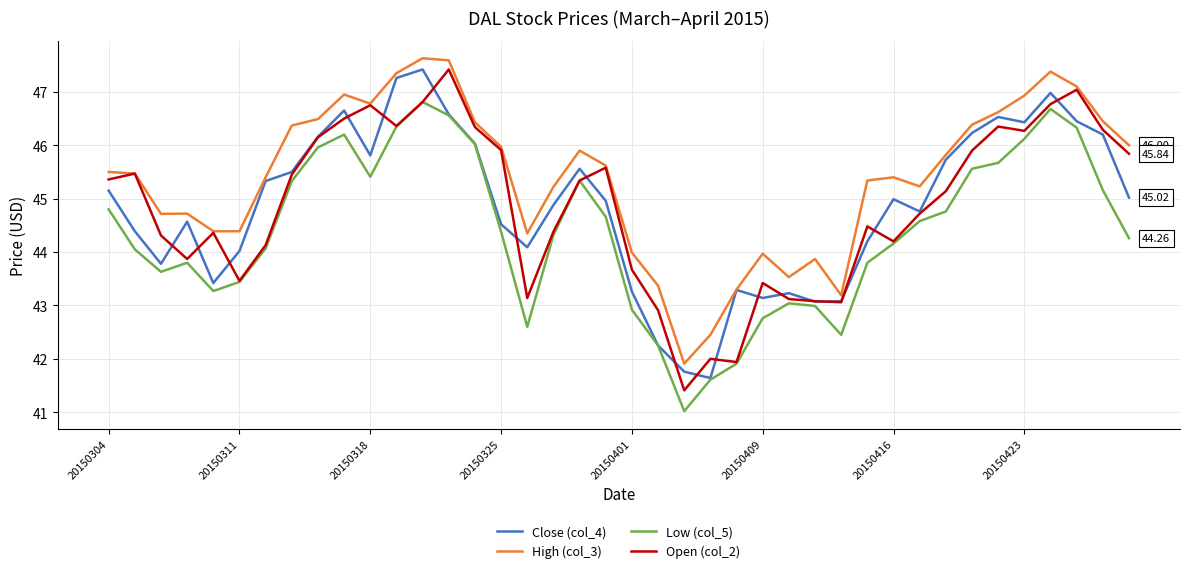

In Open (col_2), how many points are higher than both neighbors (excluding endpoints)?

10